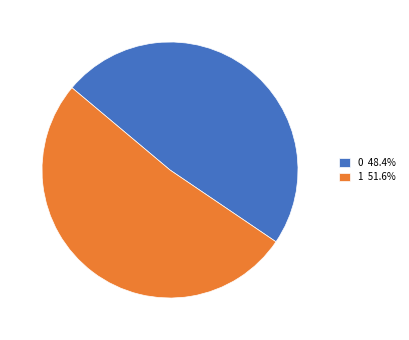

Count the number of slices in the pie.

2